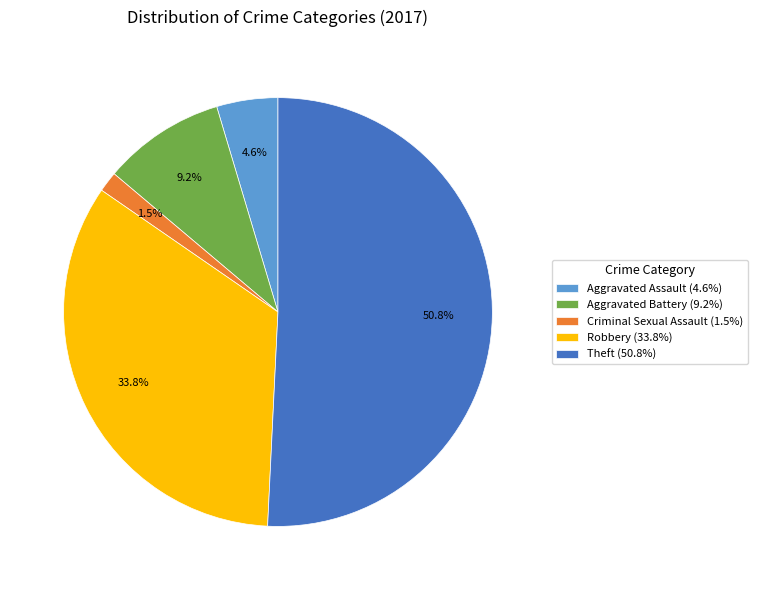

Is the sum of Criminal Sexual Assault (1.5%) and Aggravated Battery (9.2%) greater than half?

No